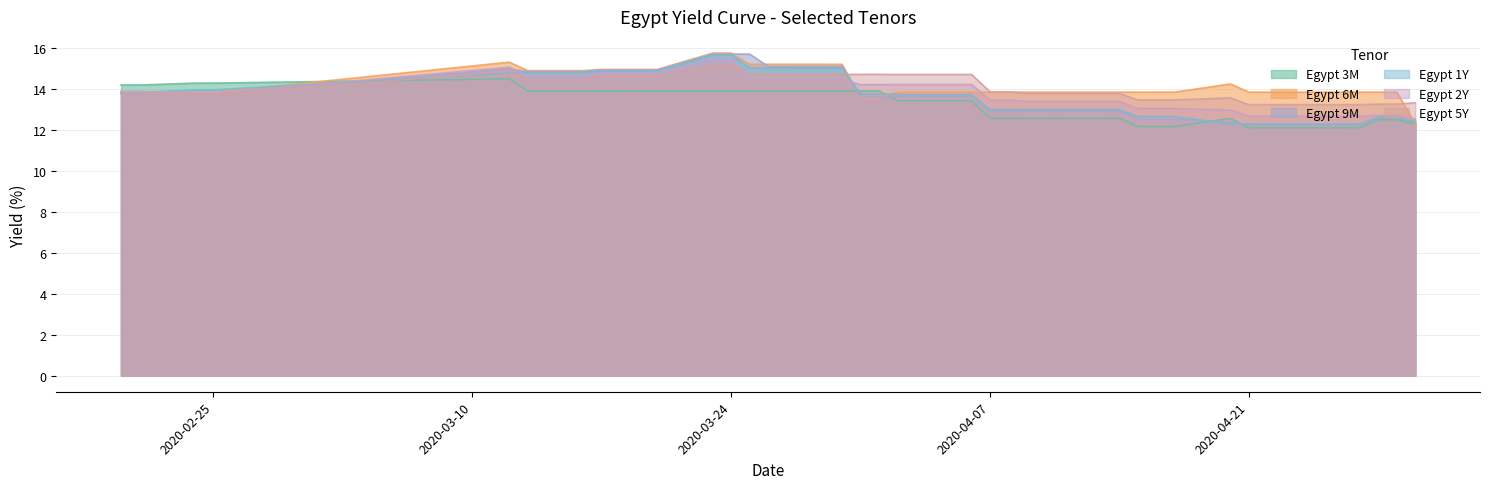

Which has a higher value, 2020-03-31 or 2020-04-08?

2020-03-31